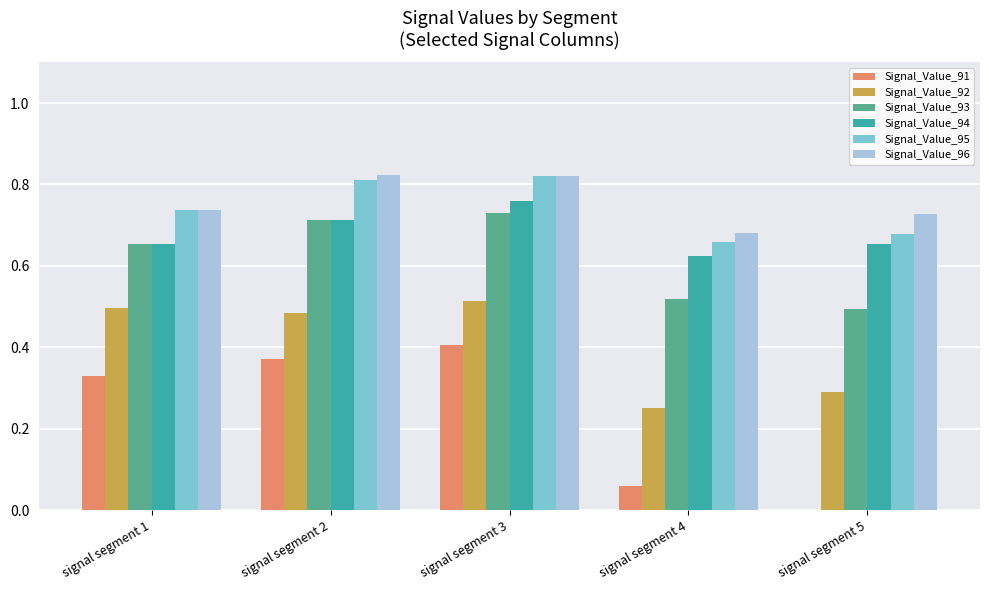

Are the bars grouped side by side (vs. stacked)?

Yes